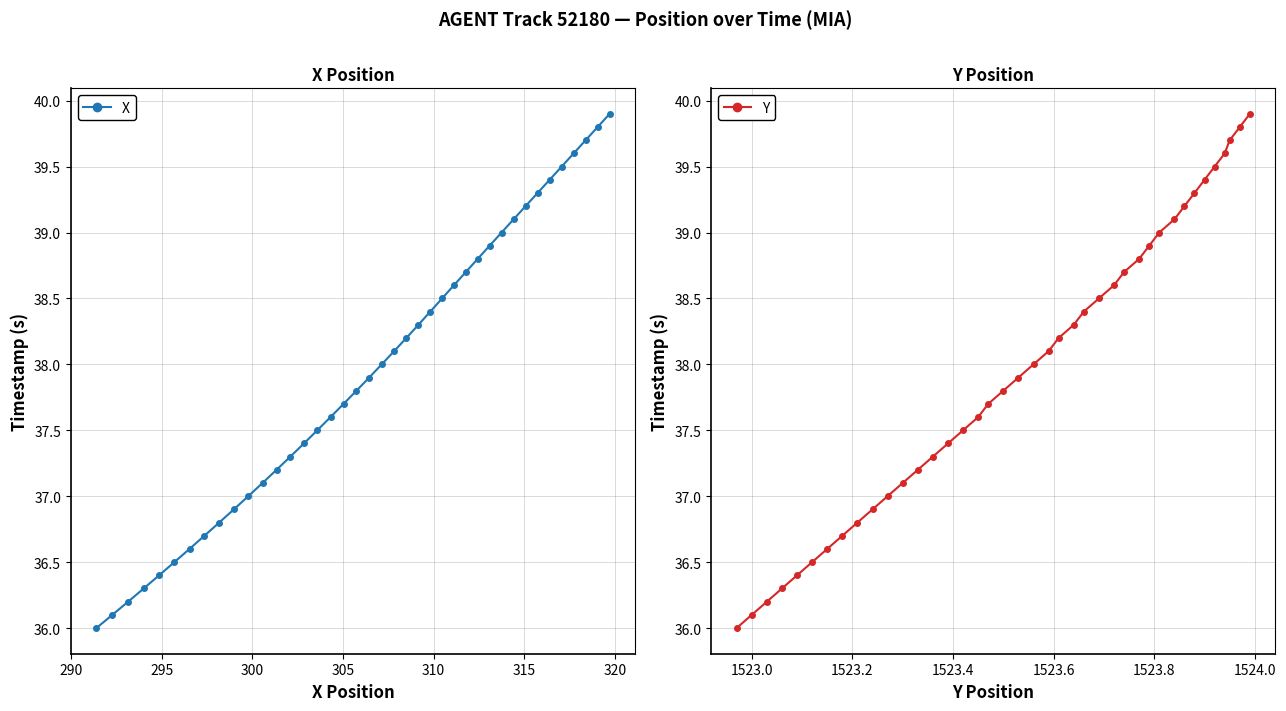

How many lines are shown in the chart?

2